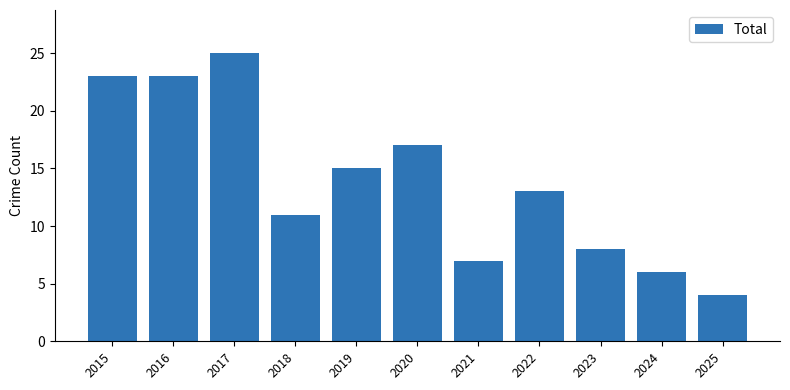

Is it true that the value at 2018 is 6?

False